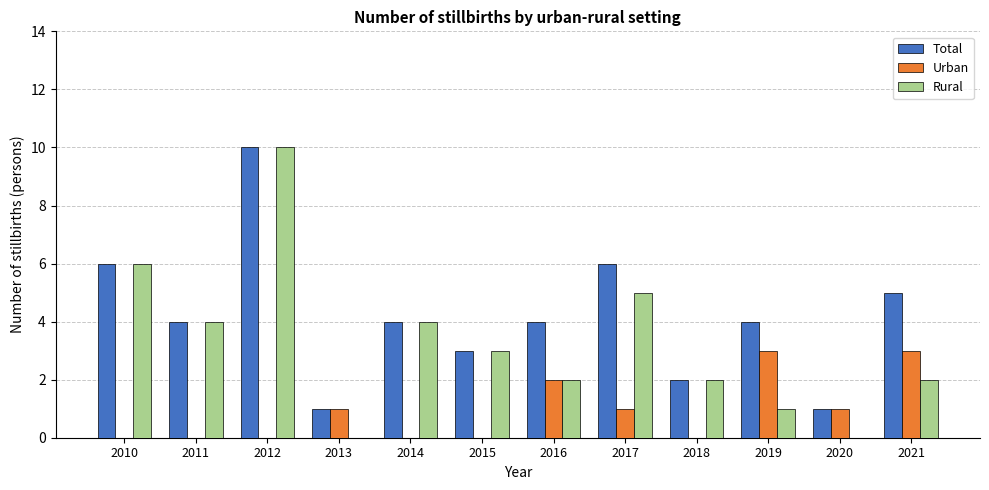

Which category has the highest value across all series?

2012